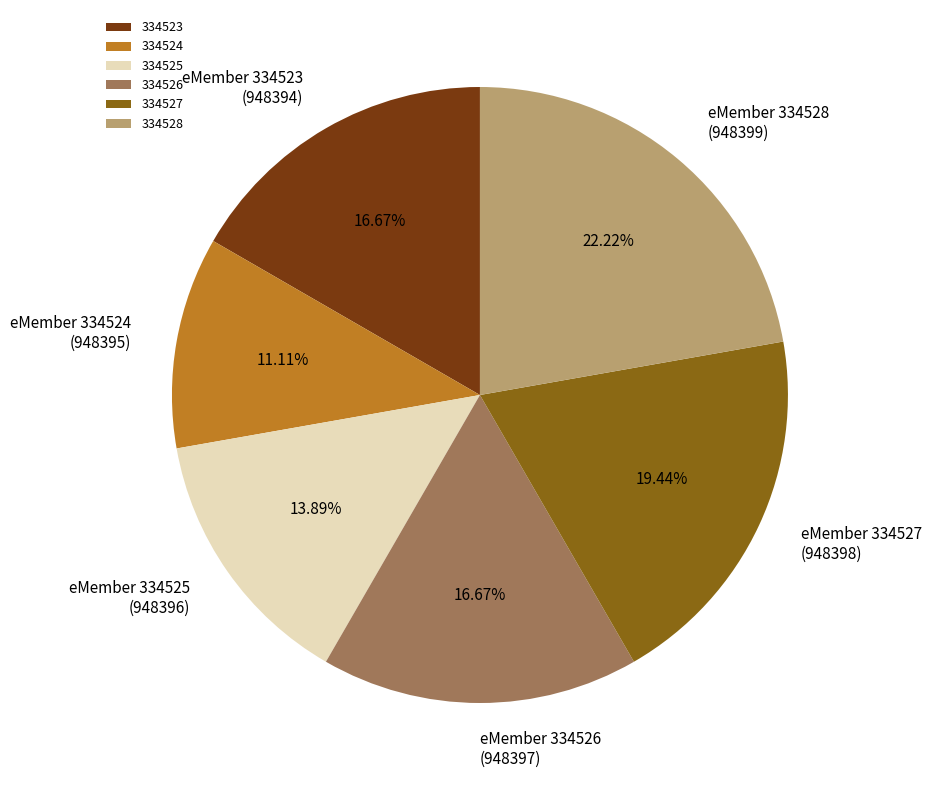

Which has a higher value, 334525 or 334526?

334526